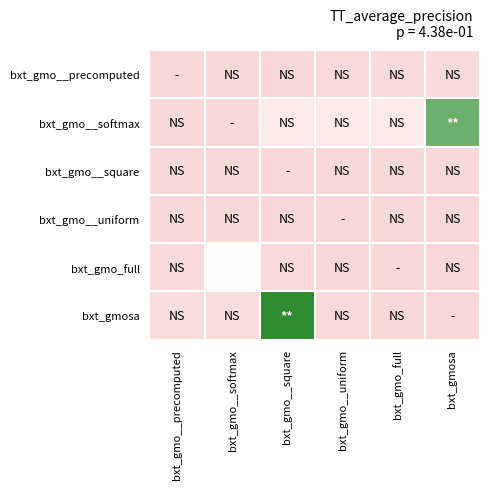

What is the total value across all series at bxt_gmo_full?

61